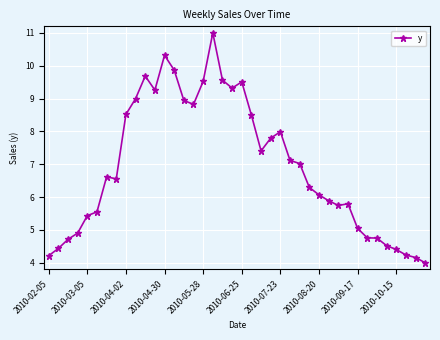

How many lines are shown in the chart?

1